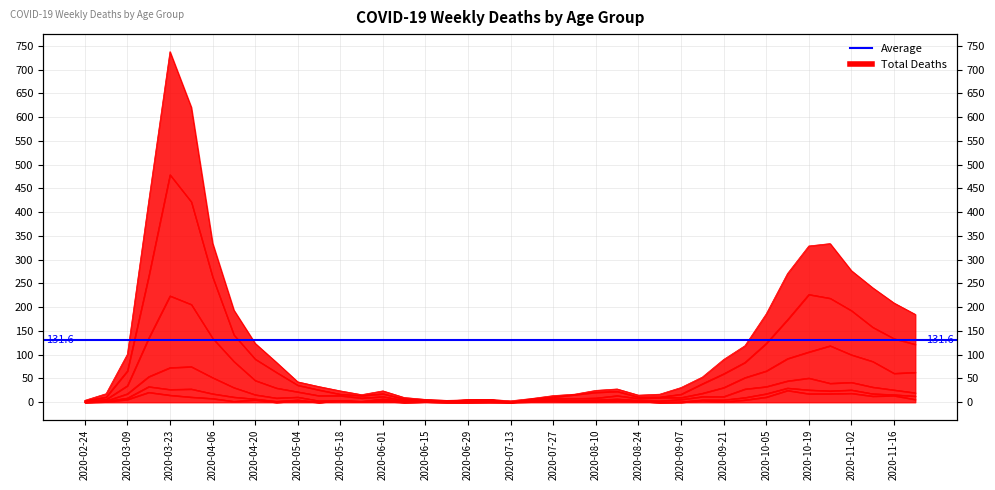

What is the total value across all series at 2020-03-09?

208